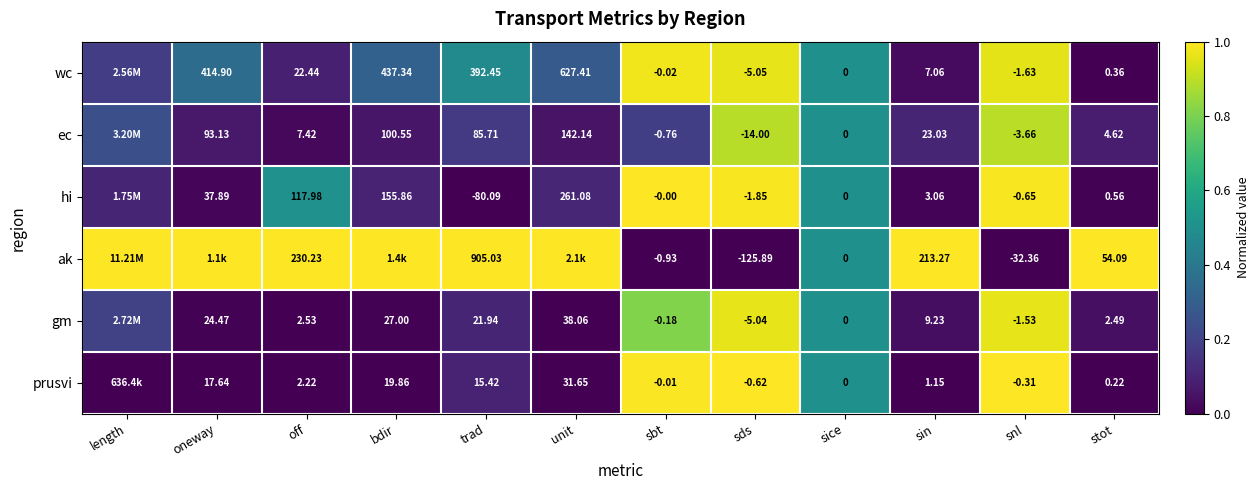

Is the value of gm at off greater than the value of hi at off?

No